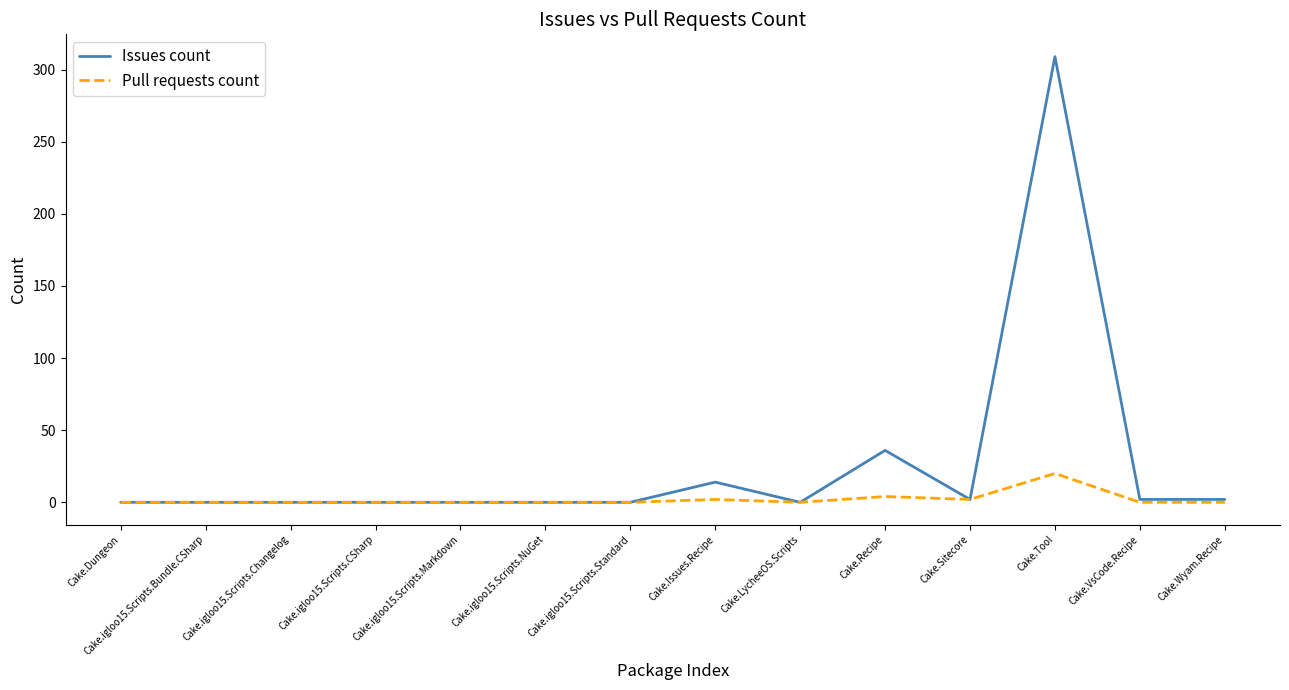

The Issues count series shows 100 at Cake.igloo15.Scripts.Changelog. True or false?

False